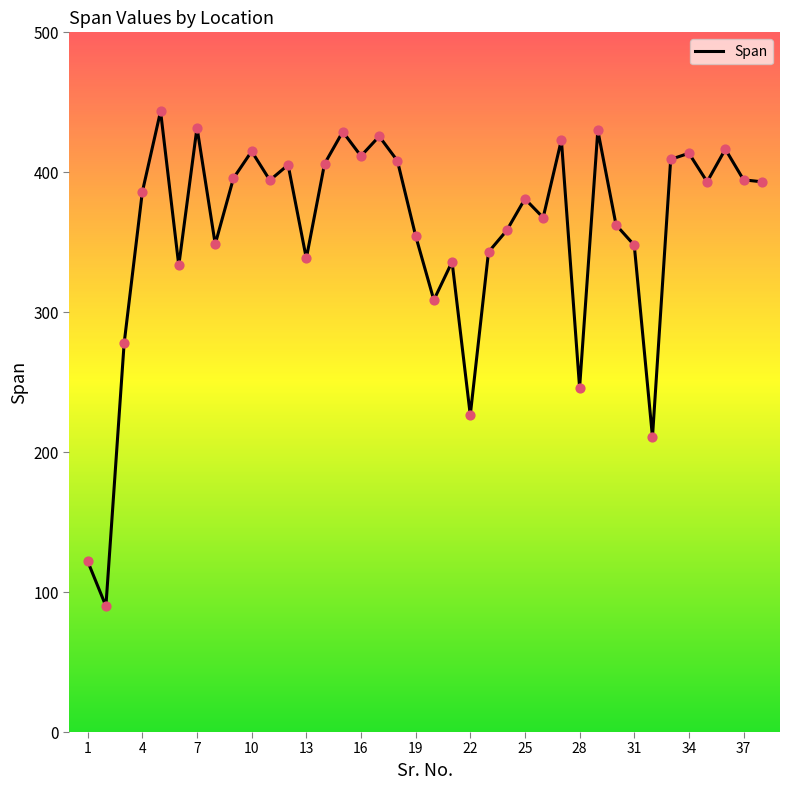

What is the smallest value displayed?

90.0